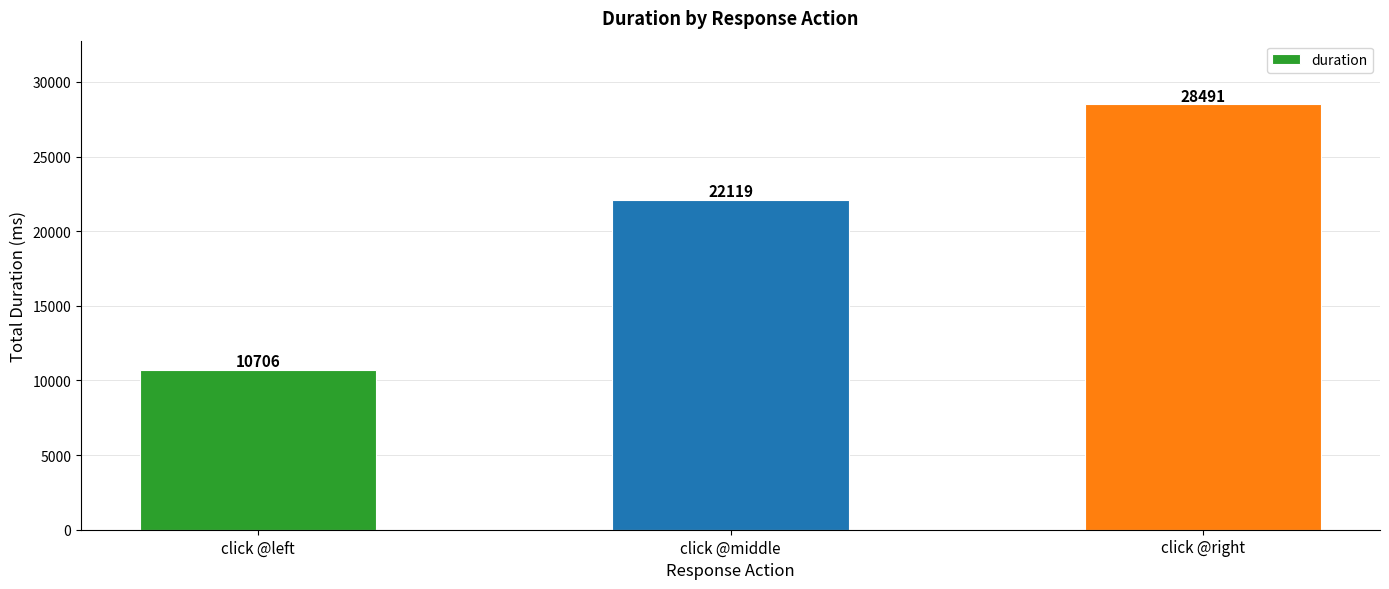

What is the smallest value displayed?

10706.2